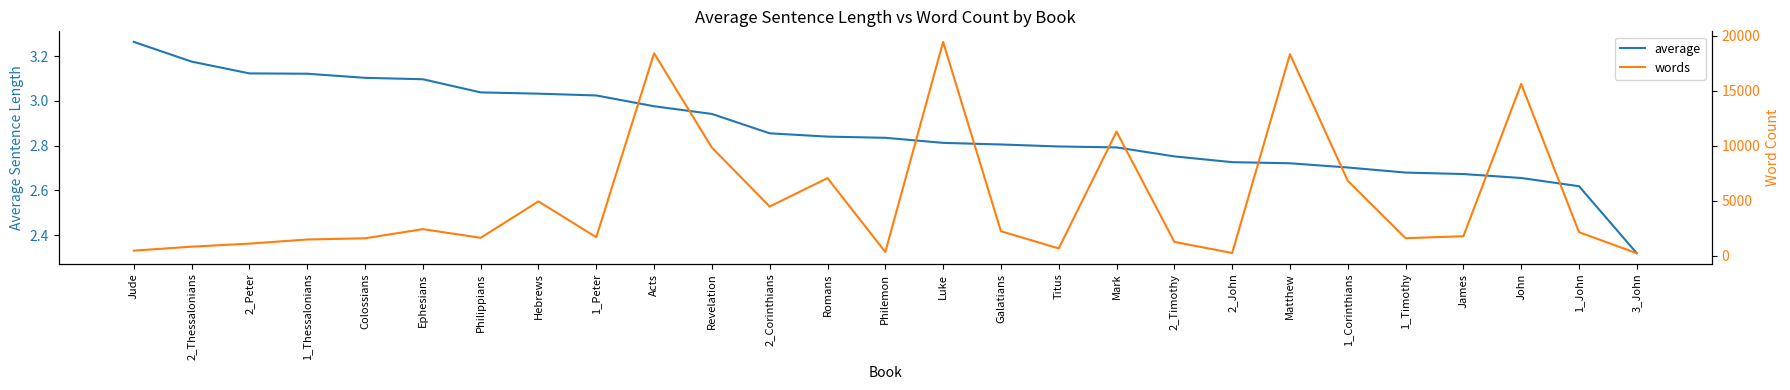

Does the chart display data point markers on the line(s)?

No